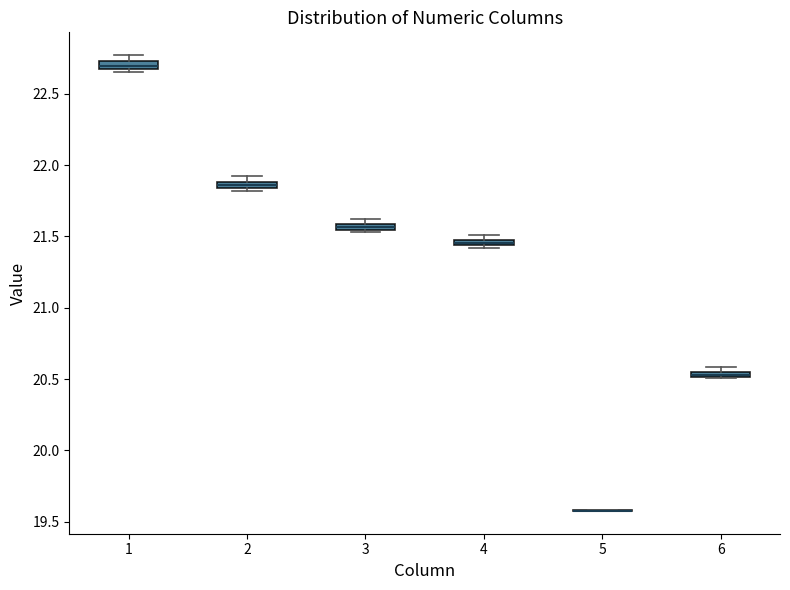

Where is the lower edge of the box at x = 2 on the y-axis? The values are not printed on the chart, so give them approximately, as read against the axis.

21.85